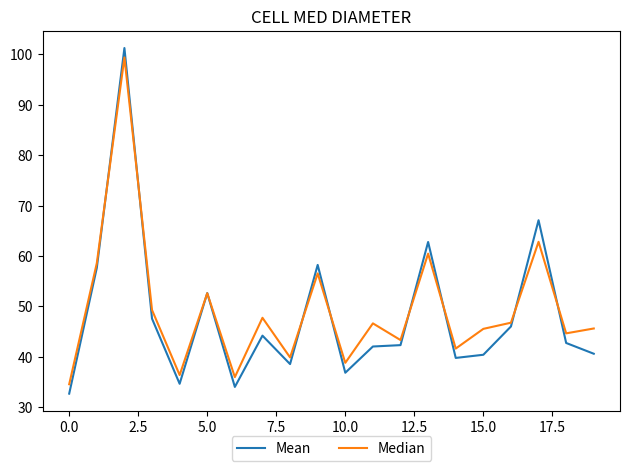

What is the lowest value of the Mean series?

32.7